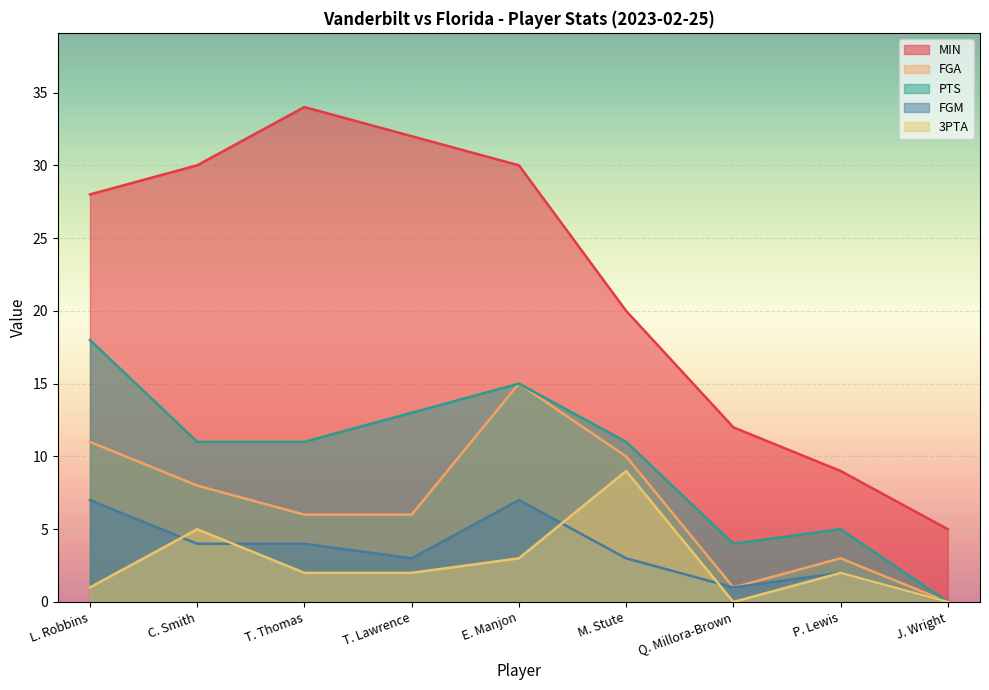

True or false: MIN and FGM intersect in this chart.

False